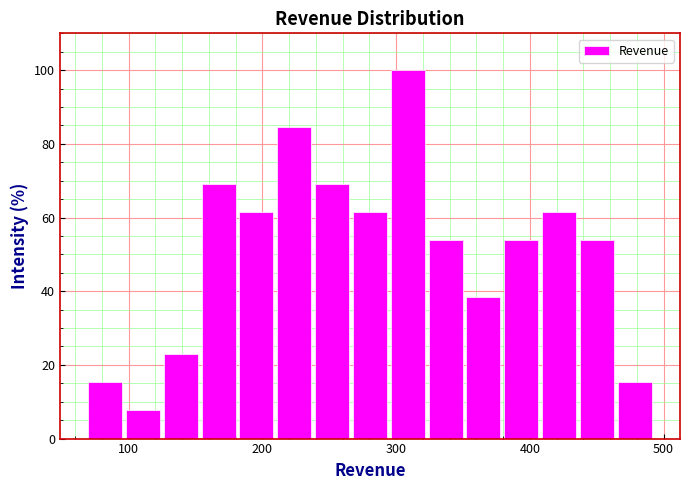

Around what value on the x-axis is the tallest bar? Give the approximate position of its centre, as read against the axis.

310